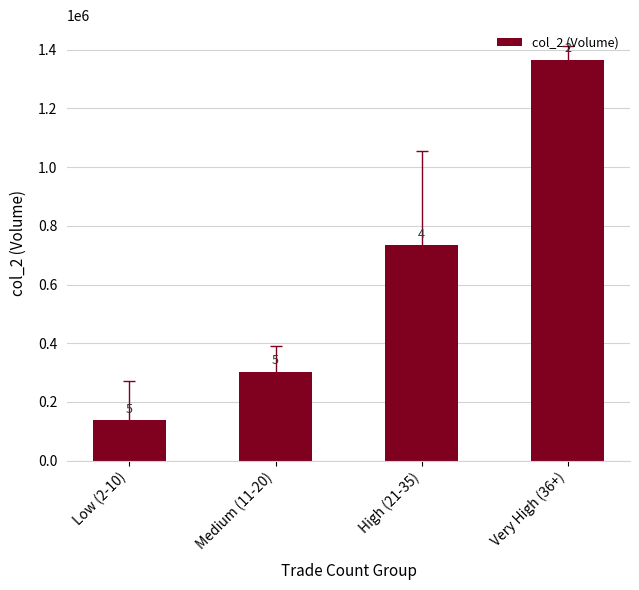

What is the change in value from Low (2-10) to Medium (11-20)?

+165000